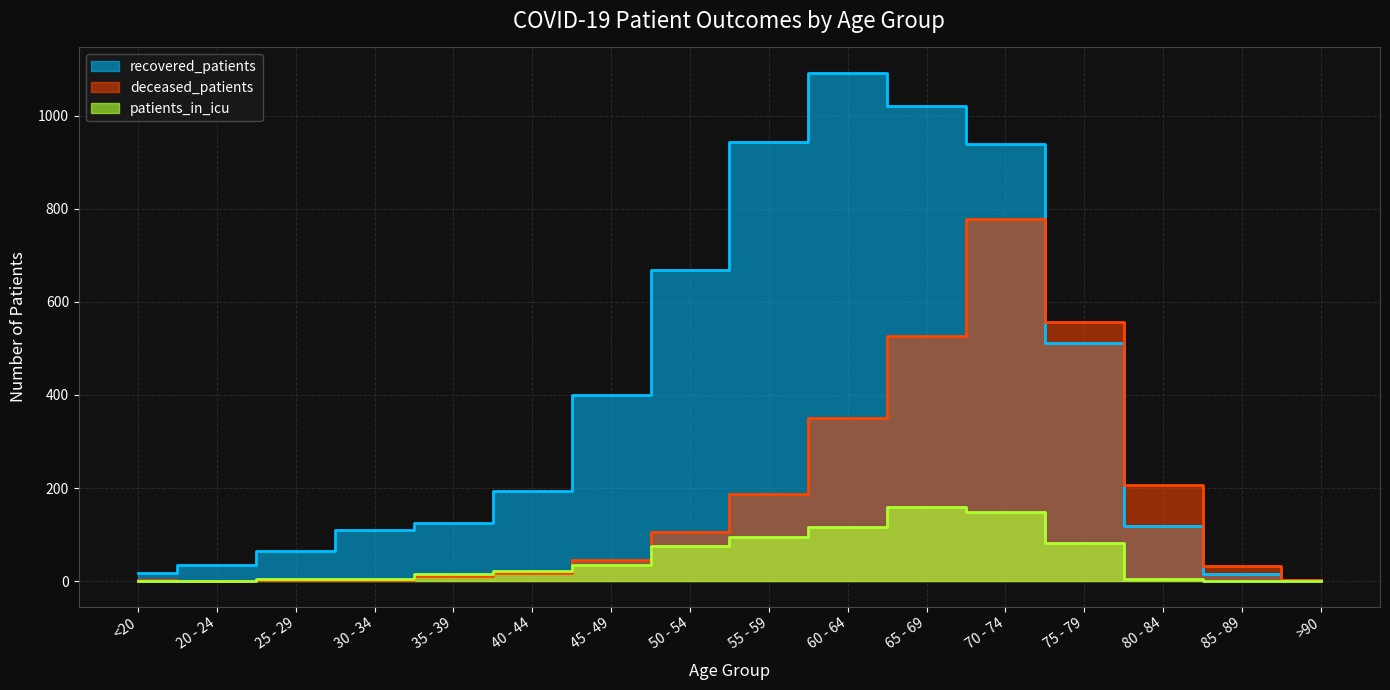

Reading right to left, transcribe all the data shown in this chart.

recovered_patients: 3	15	119	512	939	1021	1092	944	669	401	194	124	110	65	34	17
deceased_patients: 2	33	206	557	777	526	350	188	106	46	17	12	3	3	0	2
patients_in_icu: 0	1	5	83	149	160	116	94	75	34	21	15	4	5	0	0